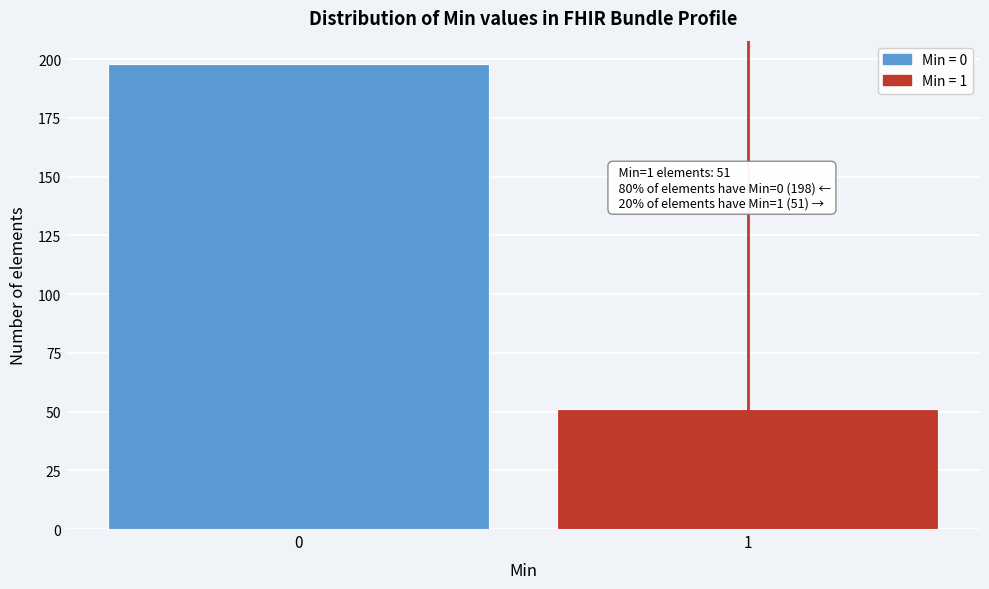

Reading left to right, what are all the values shown in this chart?

0=198	1=51